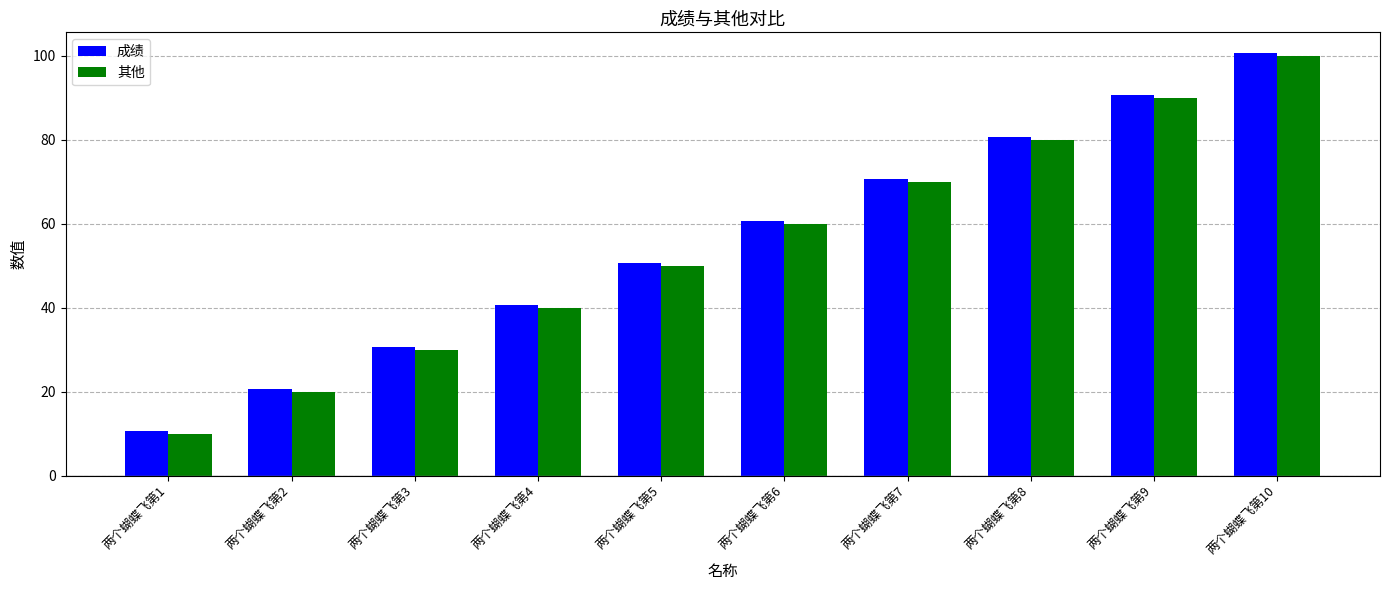

Is the value of 成绩 at 两个蝴蝶飞第8 greater than the value of 其他 at 两个蝴蝶飞第9?

No